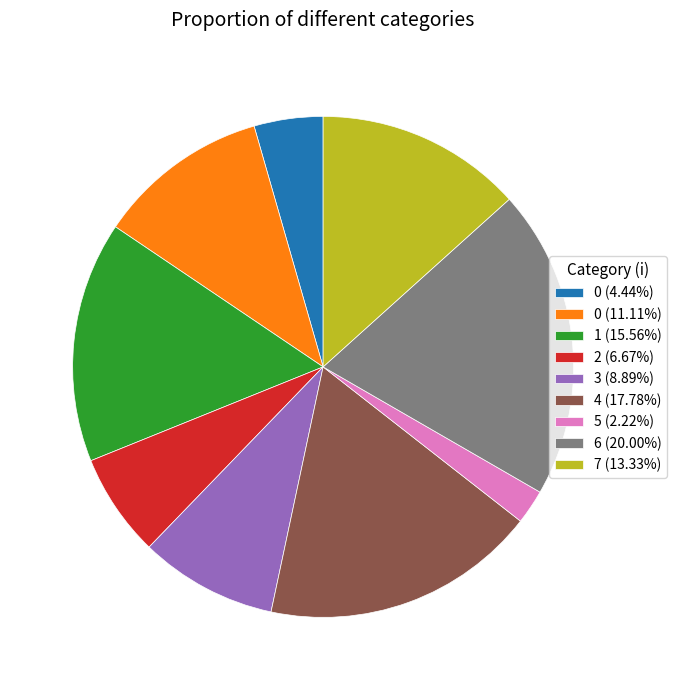

What is the ratio of the value at 3 (8.89%) to the value at 6 (20.00%)?

0.4